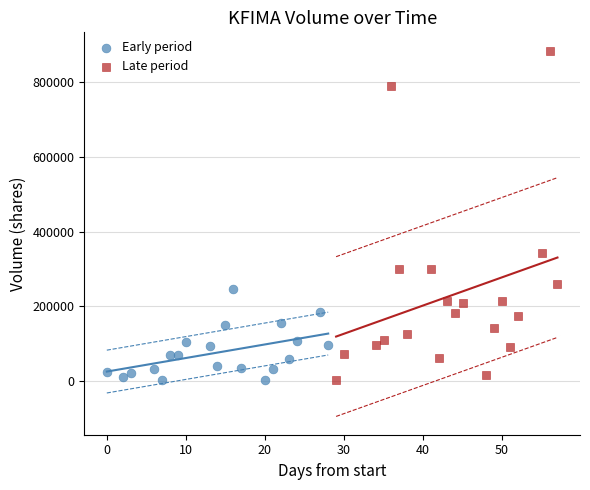

Which series contains the highest Y value?

Late period